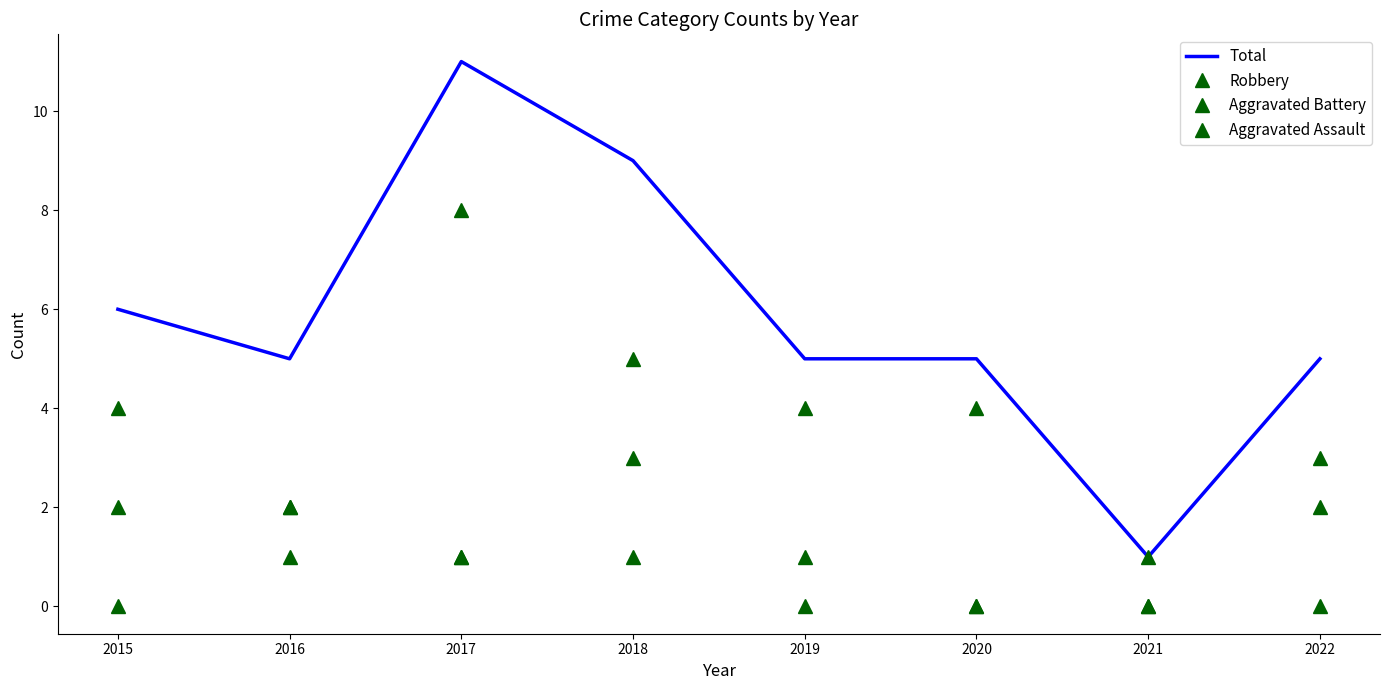

Reading left to right, what are all the values shown in this chart?

Total: 6	5	11	9	5	5	1	5
Robbery: 4	2	8	5	4	4	0	3
Aggravated Battery: 2	2	1	3	0	0	1	2
Aggravated Assault: 0	1	1	1	1	0	0	0